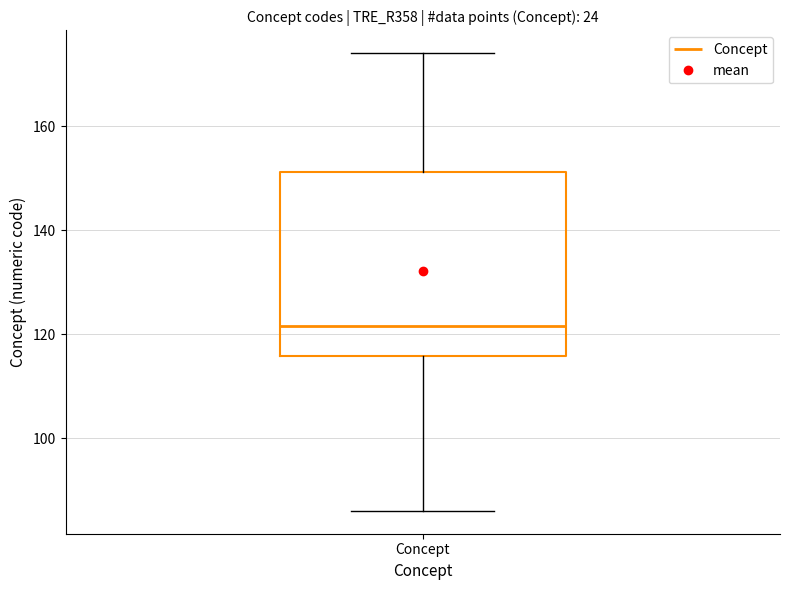

Where does the median line of the box for Concept sit on the y-axis? The values are not printed on the chart, so give them approximately, as read against the axis.

122